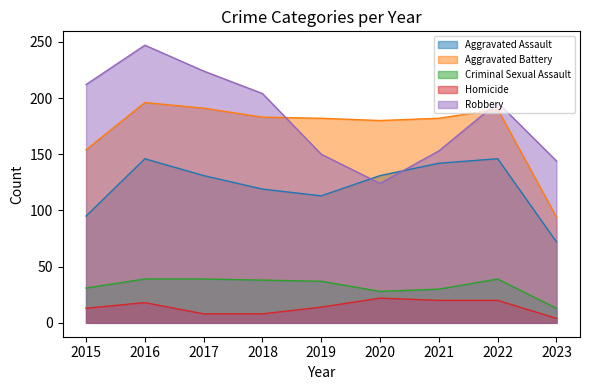

Reading left to right, what are all the values shown in this chart?

Aggravated Assault: 95	146	131	119	113	131	142	146	72
Aggravated Battery: 154	196	191	183	182	180	182	190	94
Criminal Sexual Assault: 31	39	39	38	37	28	30	39	13
Homicide: 13	18	8	8	14	22	20	20	4
Robbery: 212	247	224	204	150	124	153	196	144